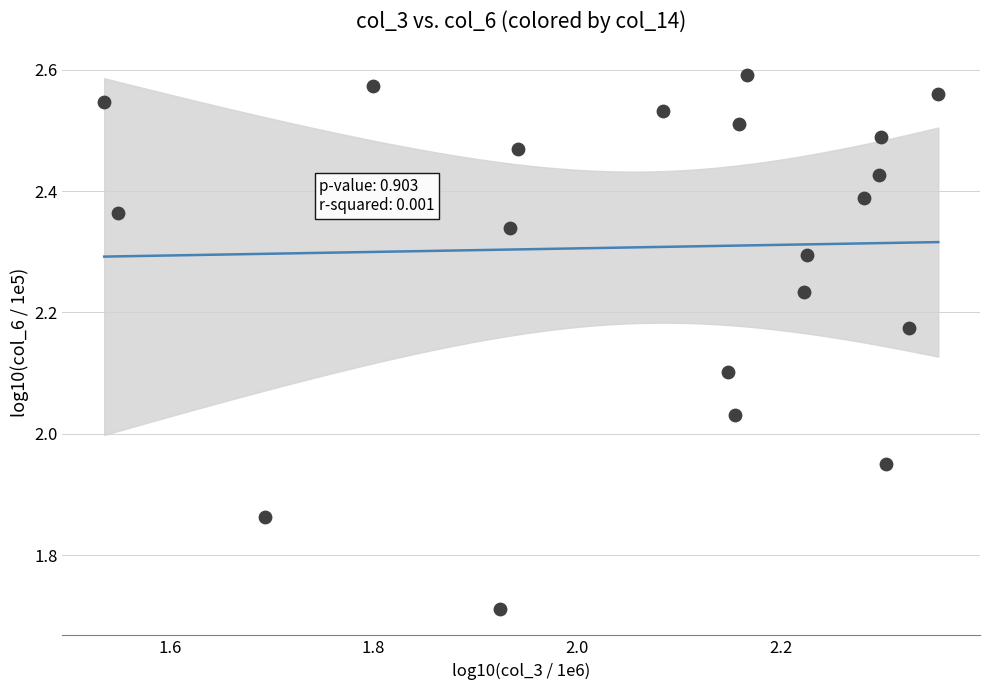

What is the range of Y values (max minus min)?

0.9